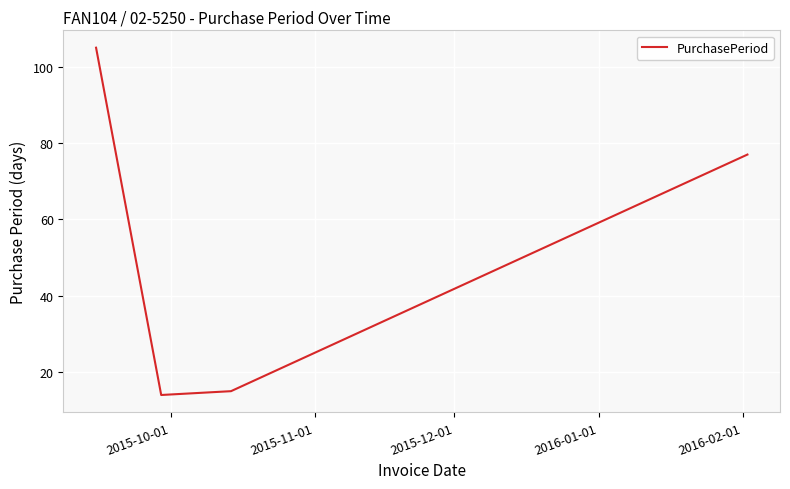

What is the difference between the maximum and minimum values?

91